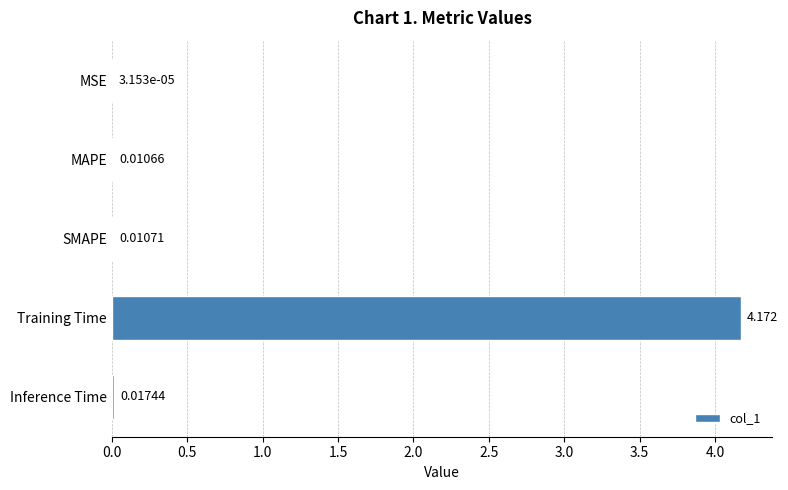

Which label corresponds to the largest value in the chart?

Training Time